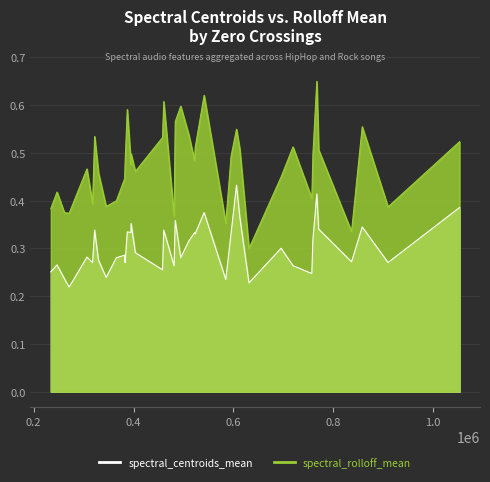

Which series has the largest total across all categories?

spectral_rolloff_mean